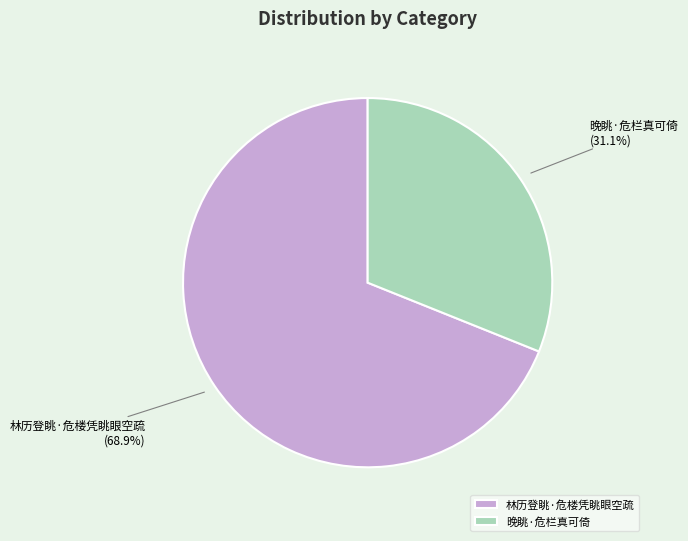

Rank the categories by value from lowest to highest.

晚眺·危栏真可倚, 林历登眺·危楼凭眺眼空疏